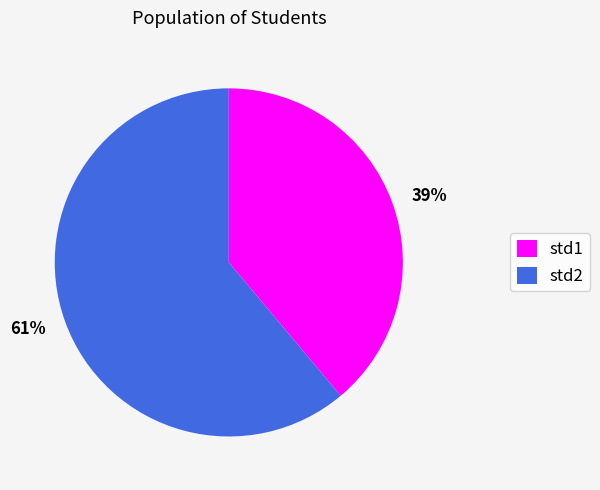

To the nearest percent, what is the average slice percentage?

50%